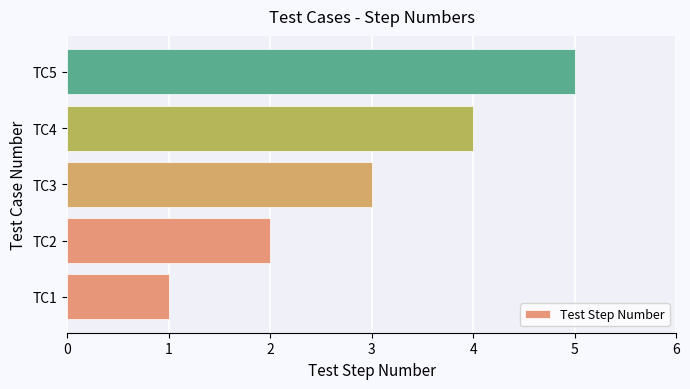

What is the greatest value displayed?

5